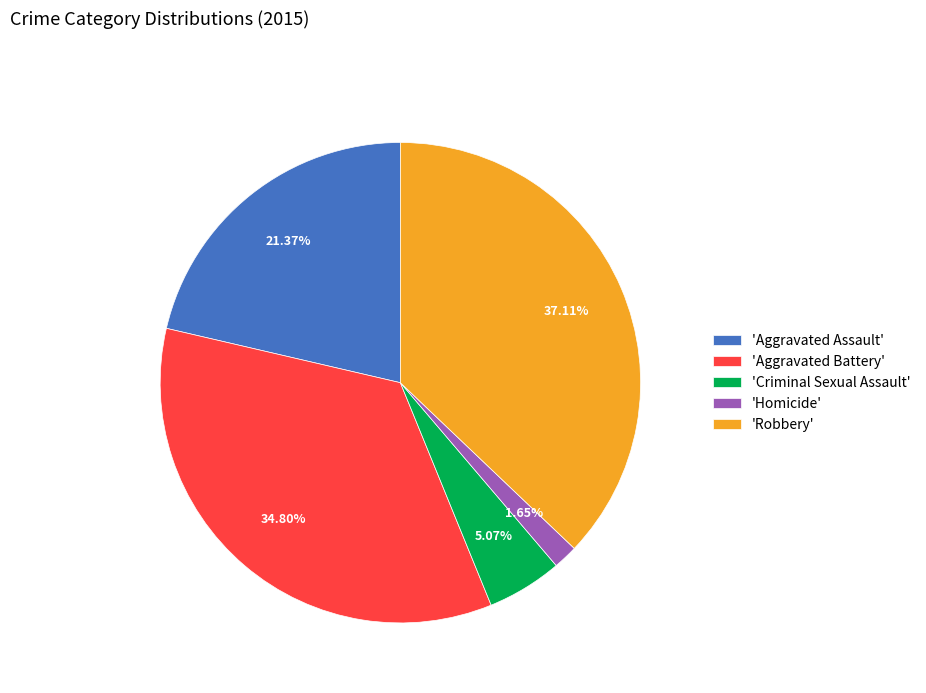

Rank the categories by value from highest to lowest.

'Robbery', 'Aggravated Battery', 'Aggravated Assault', 'Criminal Sexual Assault', 'Homicide'